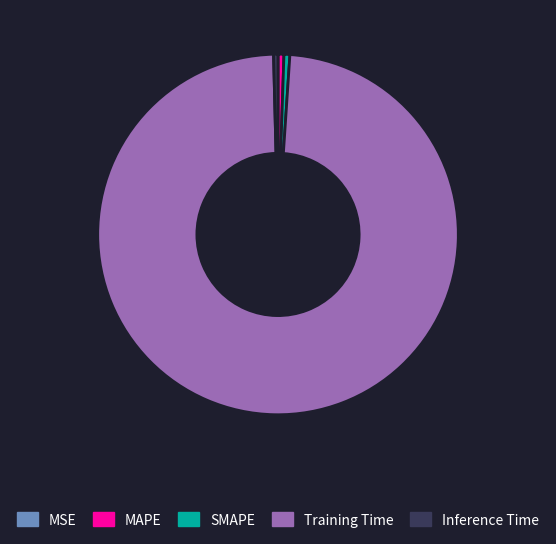

True or false: Training Time accounts for 91% of the total.

False